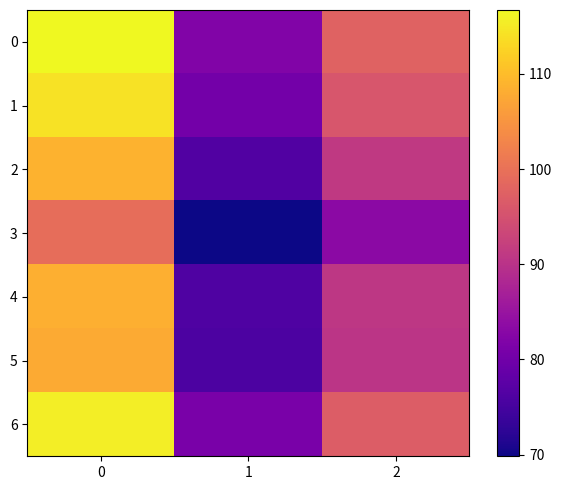

Rank the series at 0 from lowest to highest value.

3, 5, 4, 2, 1, 6, 0